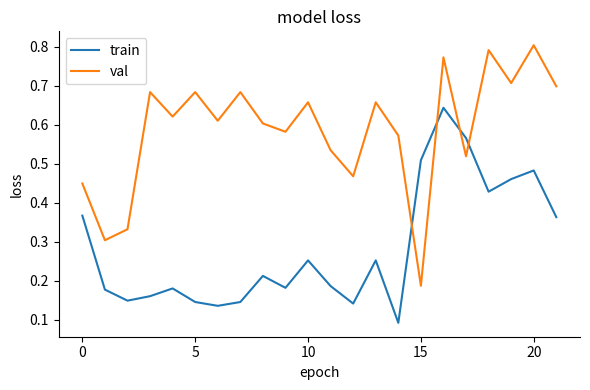

Which series ends up on top after the final intersection of val and train?

val